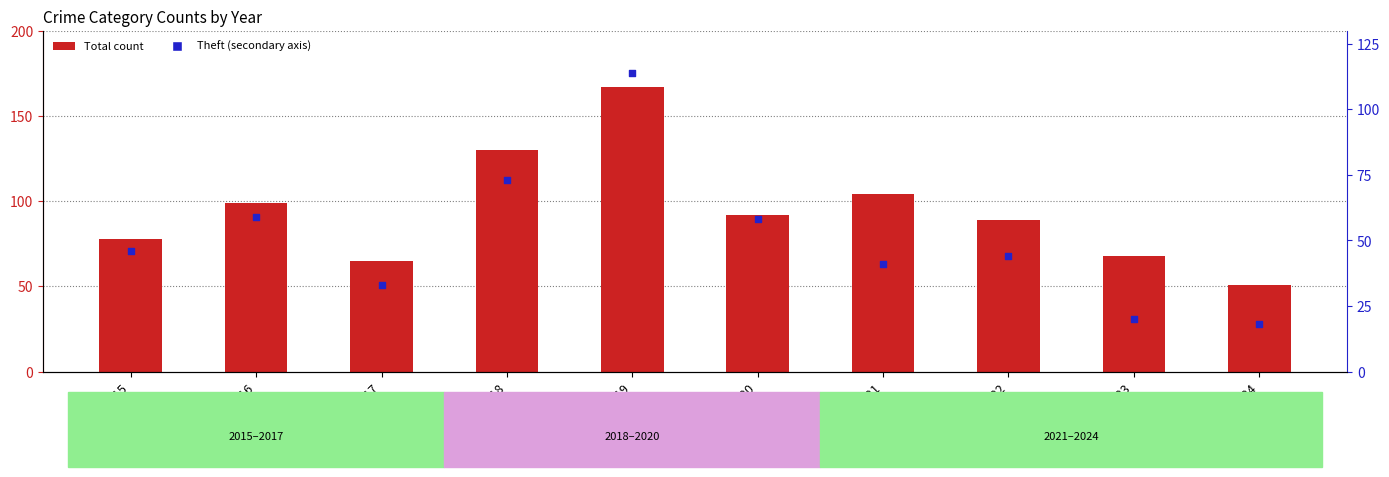

Which series has the largest total across all categories?

Total (count)